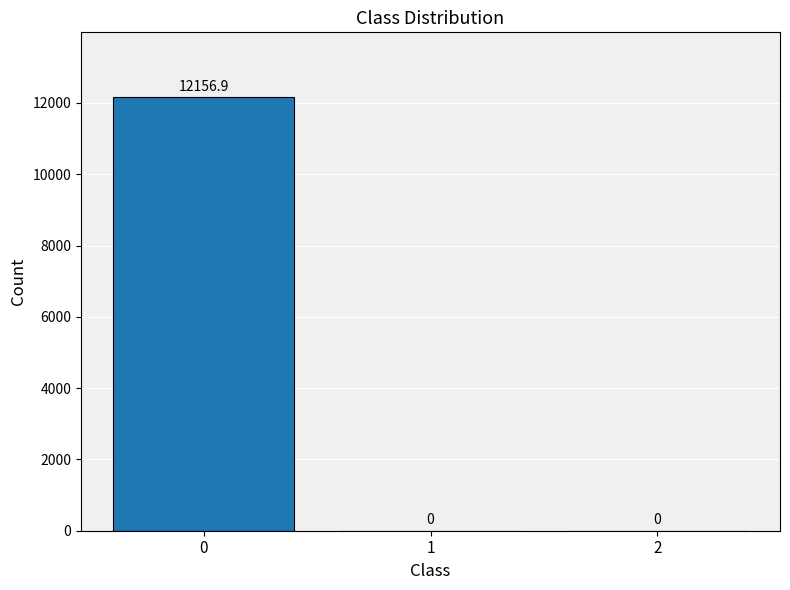

What value does the data have at 0?

12156.9